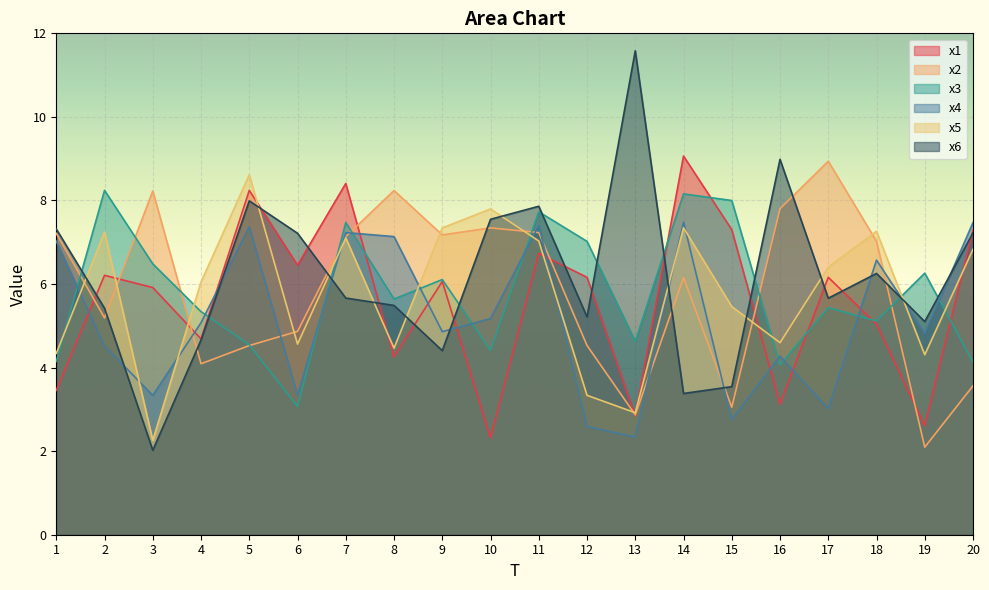

What is the difference between the x1 values at 7 and 10?

6.1